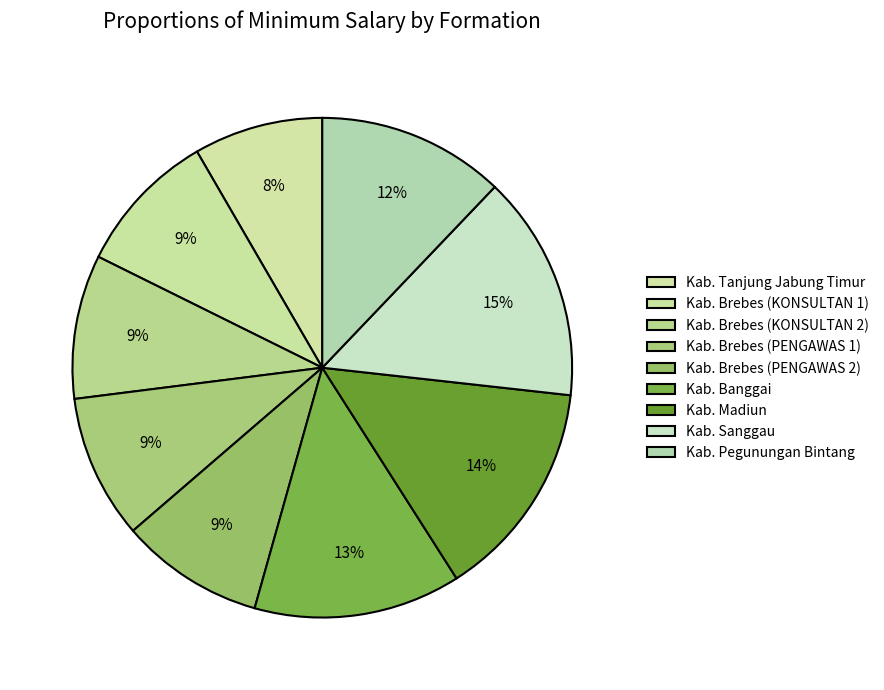

Count the number of slices in the pie.

9